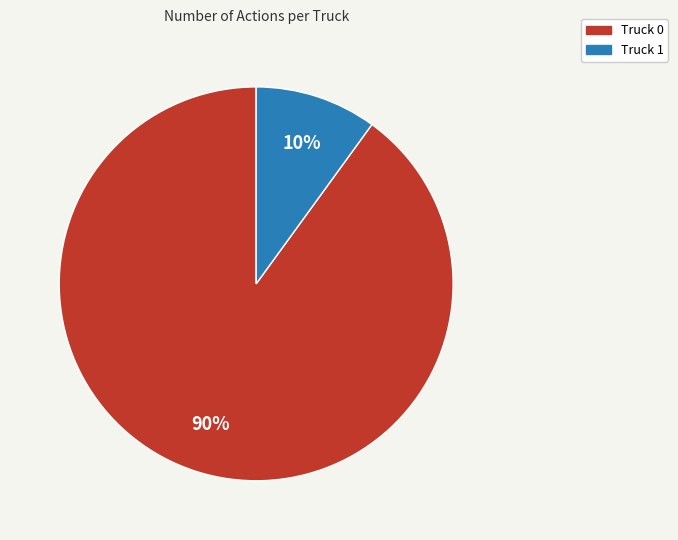

To the nearest percent, what percentage of the pie is Truck 1?

10%